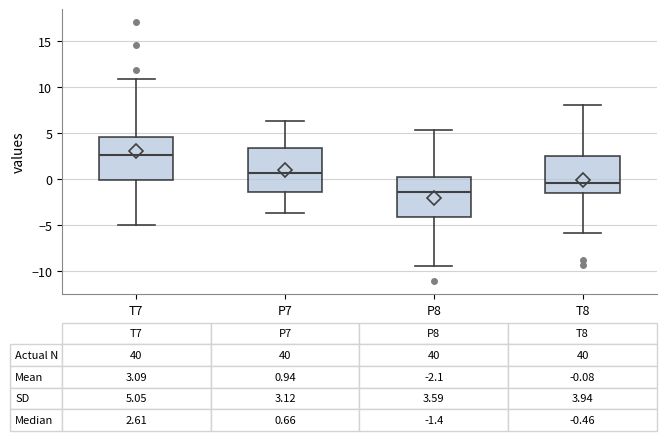

Which box has the highest median line?

T7